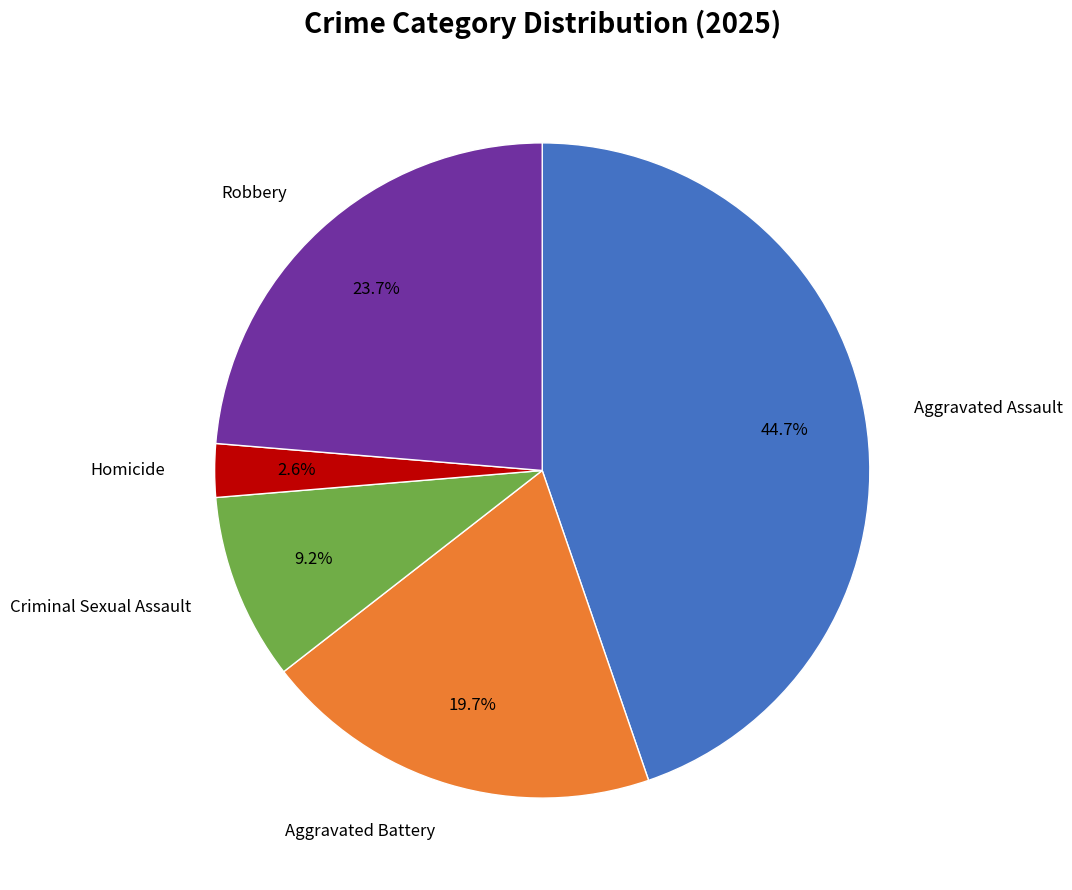

Is there any slice that represents more than half of the pie?

No